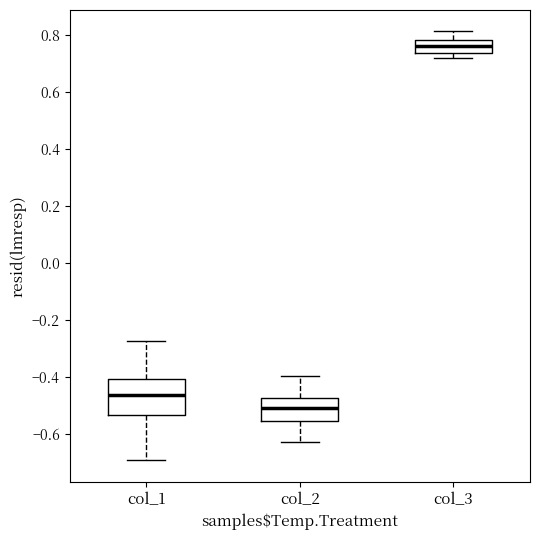

Which box is the tallest, from its lower edge to its upper edge?

col_1